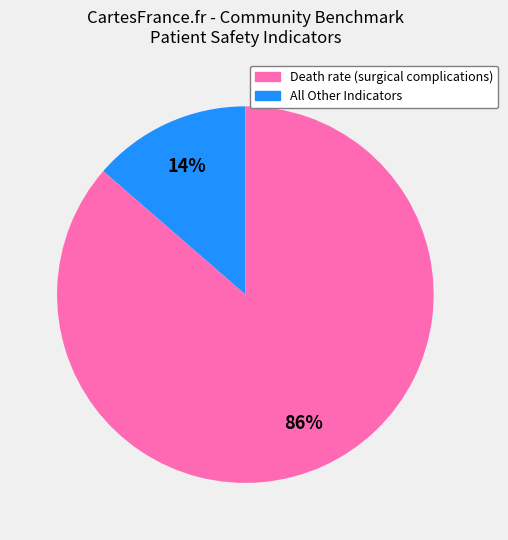

Count the number of slices in the pie.

2